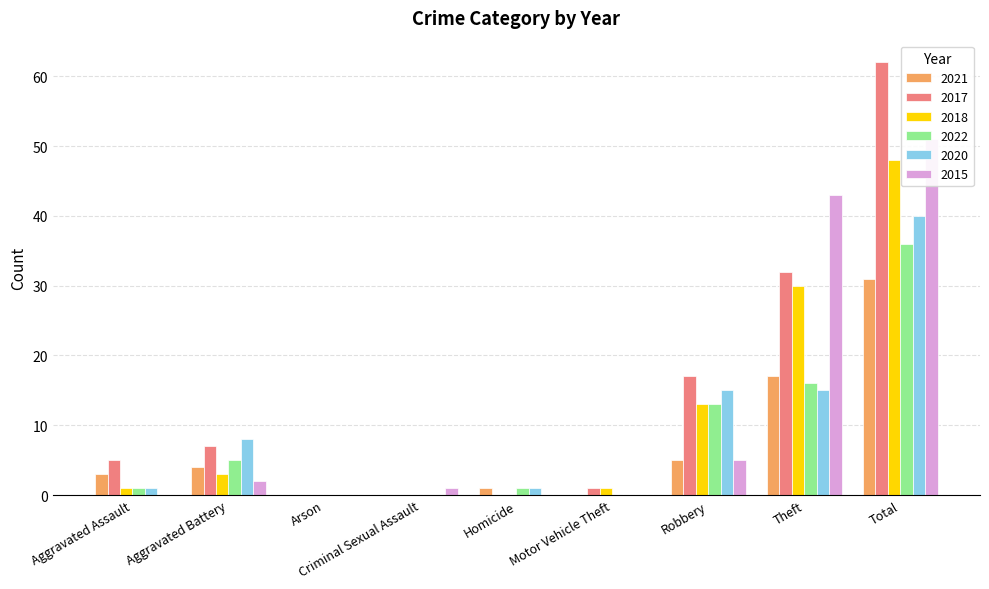

How many values in the 2020 series are below 1?

3